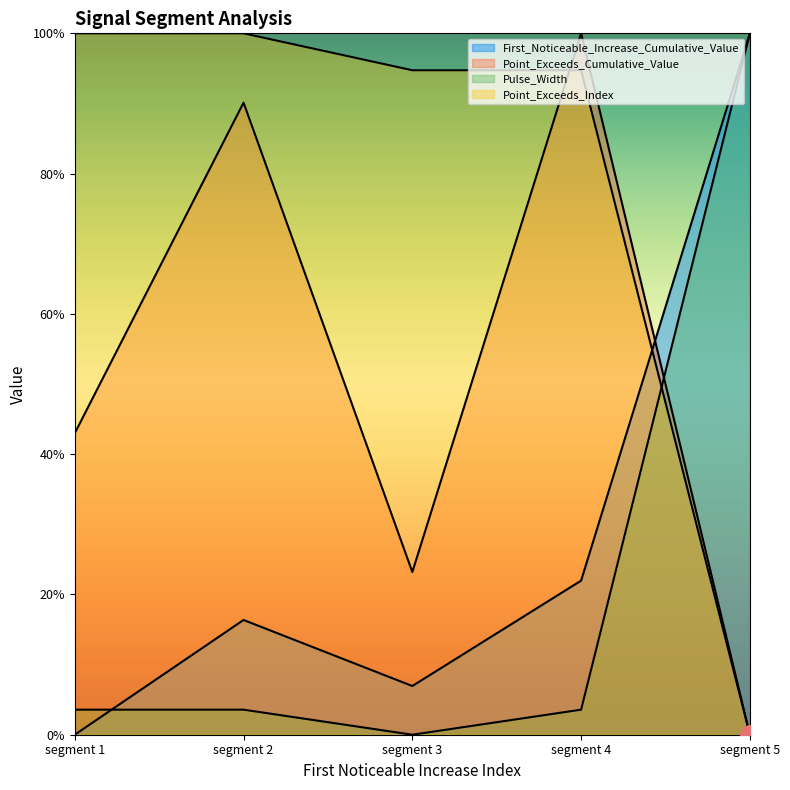

Rank the series by their maximum value, from highest to lowest.

Pulse_Width, Point_Exceeds_Index, Point_Exceeds_Cumulative_Value, First_Noticeable_Increase_Cumulative_Value